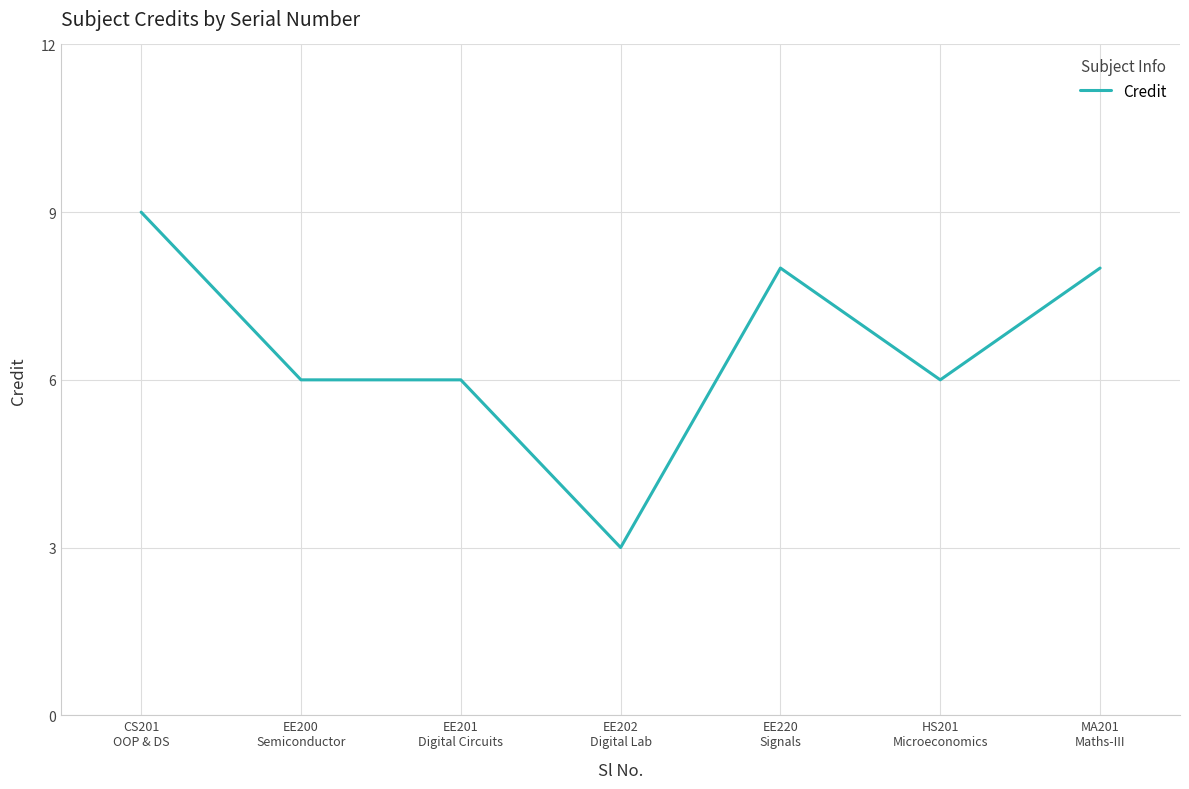

Where does the data first go above 6?

CS201
OOP & DS